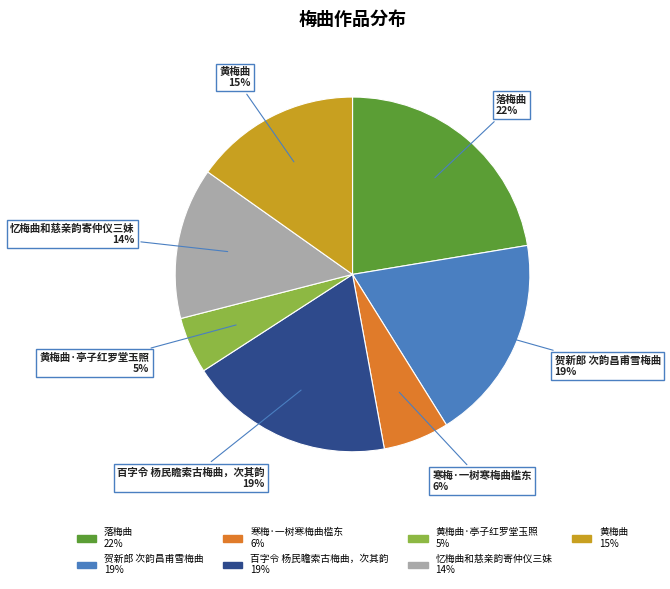

Is there any slice that represents more than half of the pie?

No